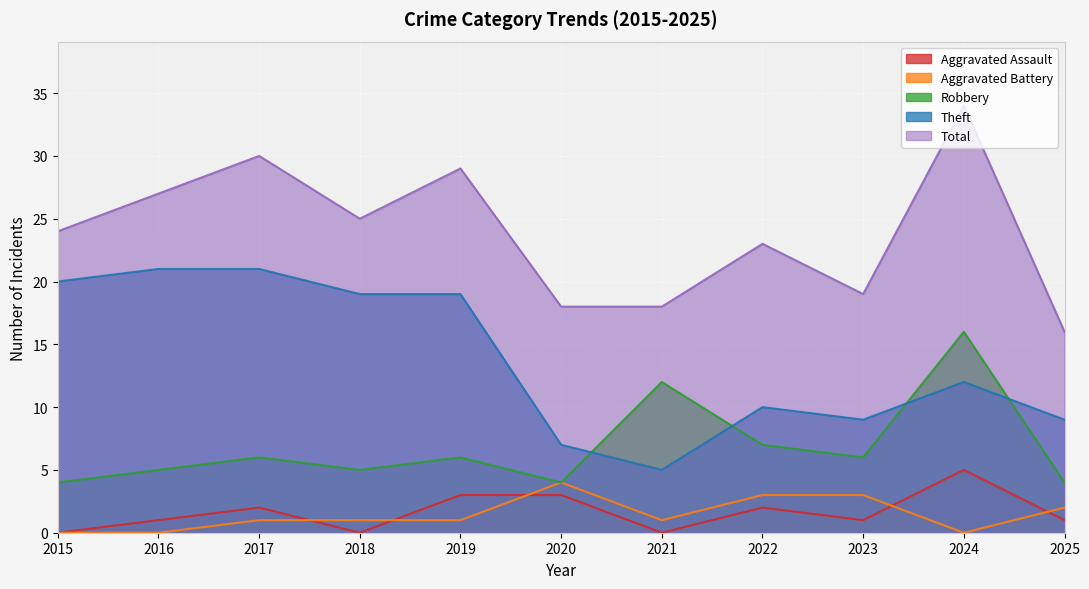

Is the value of Aggravated Battery at 2019 greater than the value of Aggravated Assault at 2019?

No